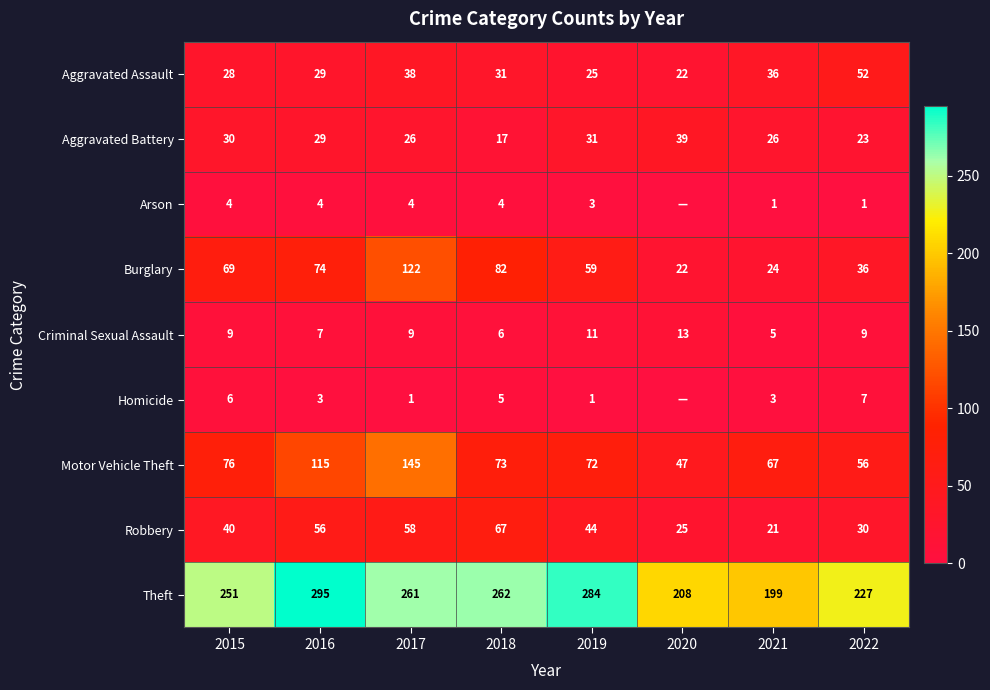

Between 2016 and 2018, which is larger?

2018